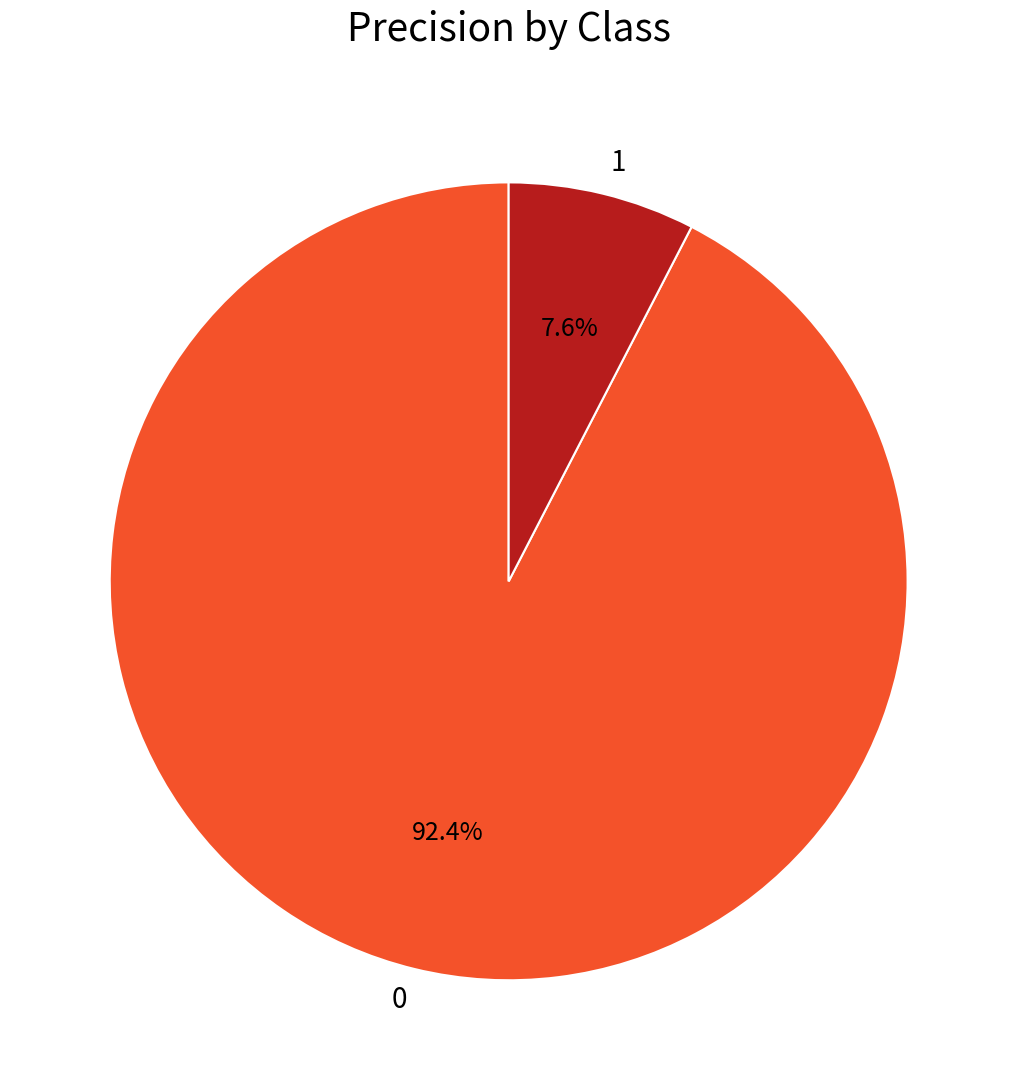

The 1 slice represents 8% of the pie. True or false?

True